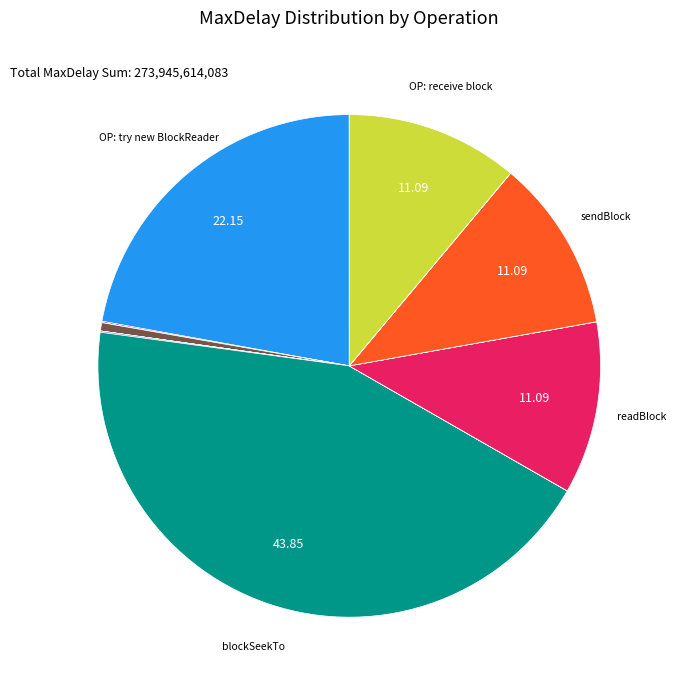

How many slices are in this pie chart?

15